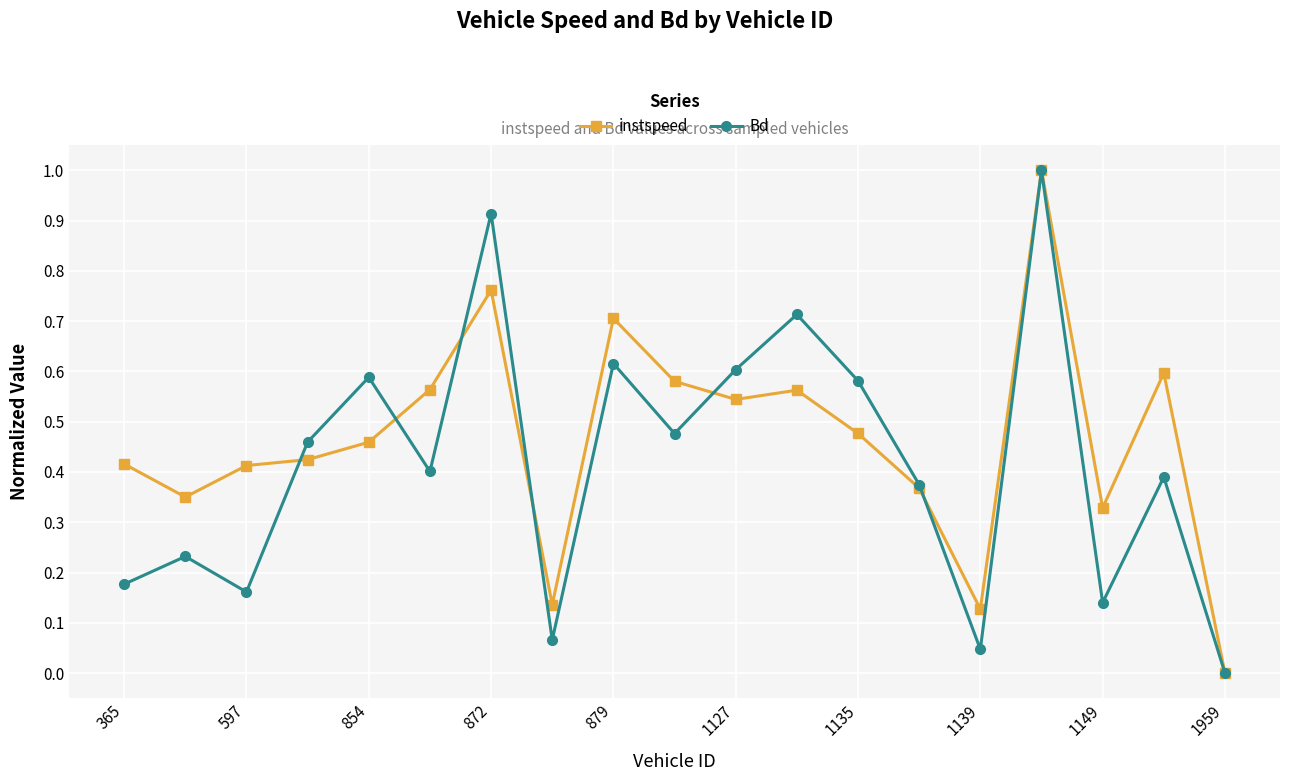

What is the greatest value displayed?

1.0